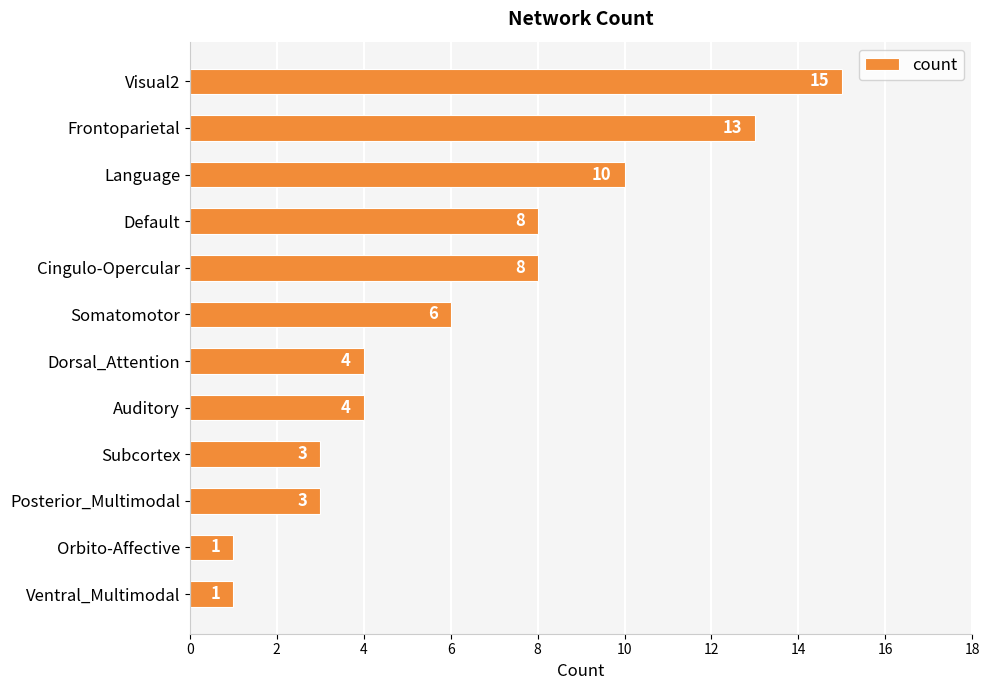

The value at Posterior_Multimodal is 5. True or false?

False